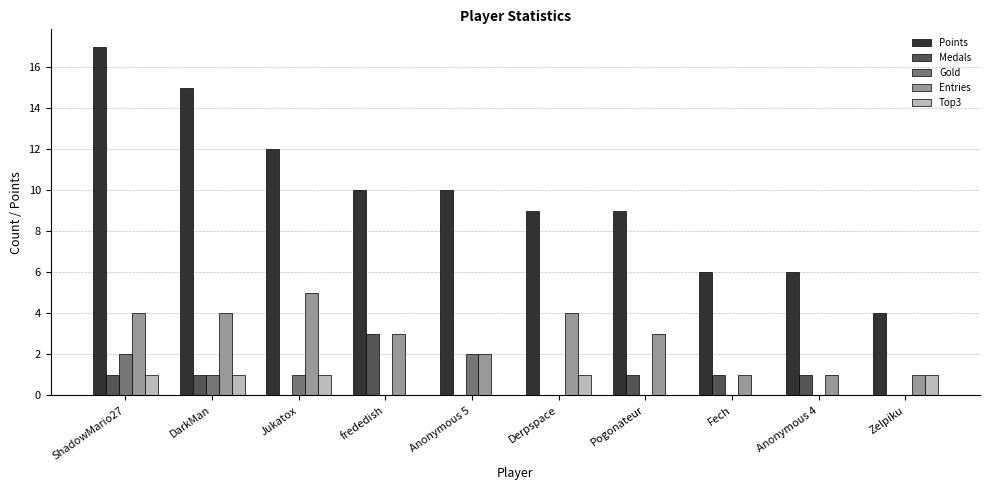

Count the Medals values in the range 0 to 1.

9